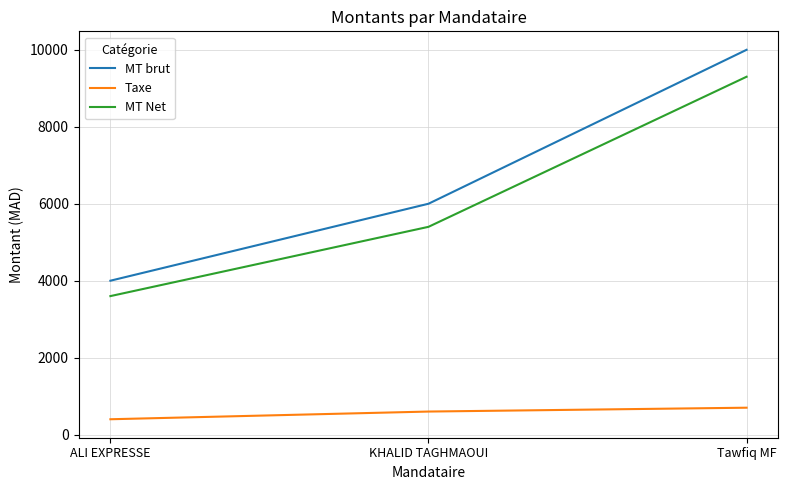

Is the value of MT Net at KHALID TAGHMAOUI greater than the value of MT brut at ALI EXPRESSE?

Yes